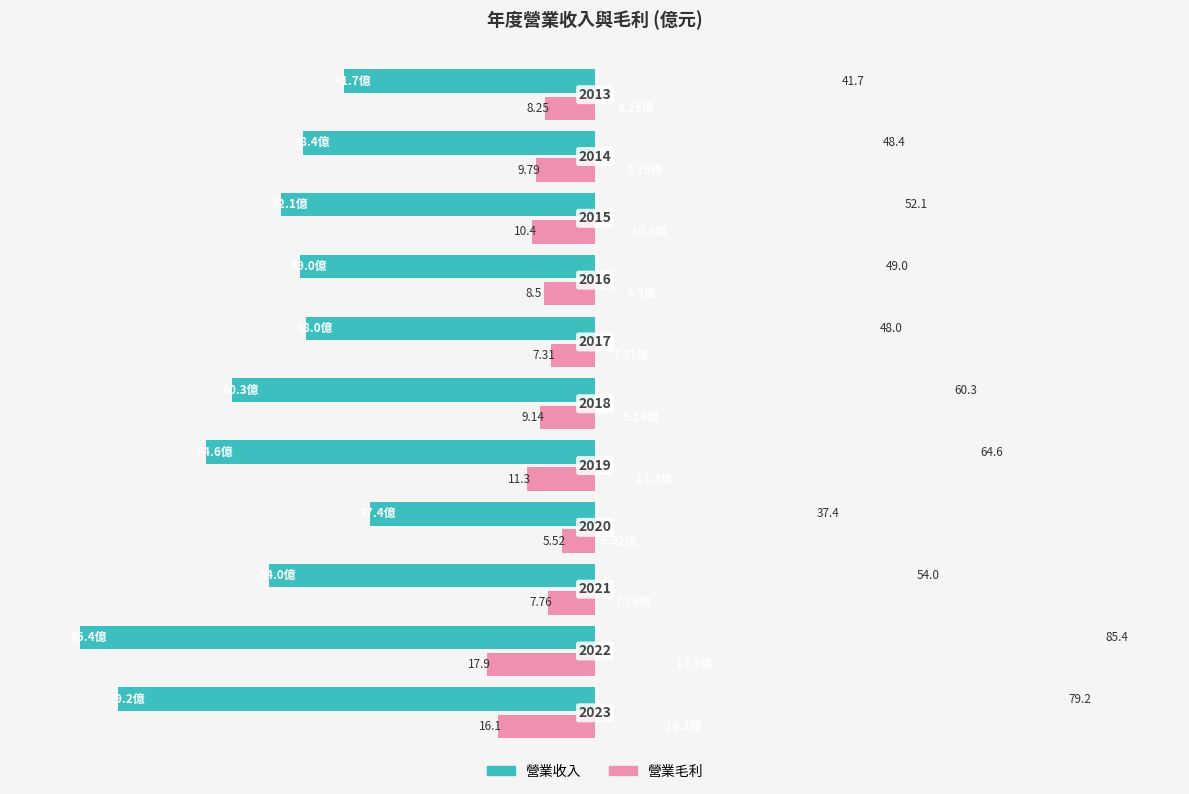

What are all the series names shown in the legend?

營業收入, 營業毛利